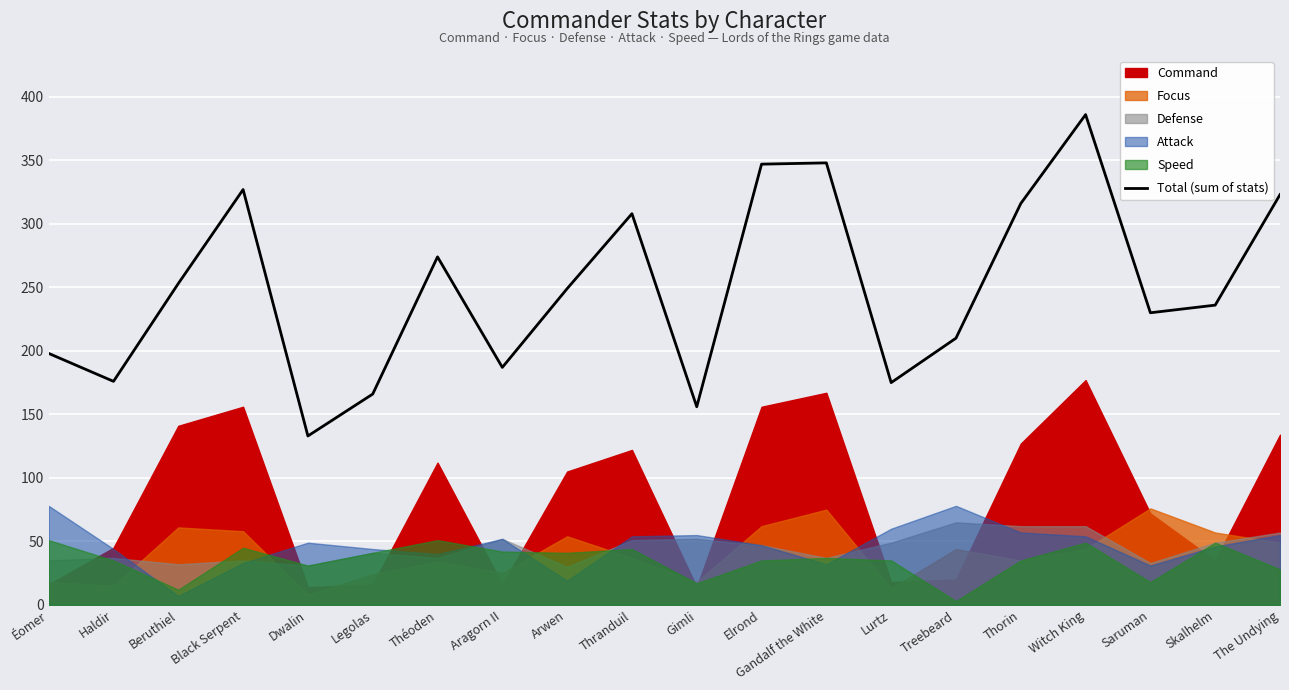

List the labels in order of value, smallest first.

Dwalin, Gimli, Legolas, Lurtz, Haldir, Aragorn II, Éomer, Treebeard, Saruman, Skalhelm, Arwen, Beruthiel, Théoden, Thranduil, Thorin, The Undying, Black Serpent, Elrond, Gandalf the White, Witch King